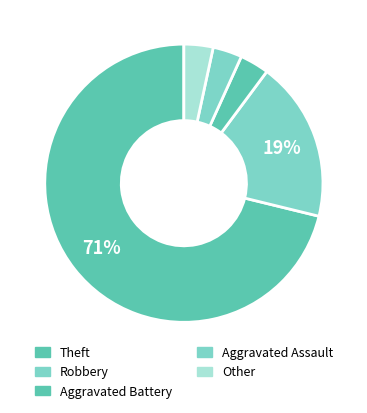

Between Theft and Other, which is larger?

Theft